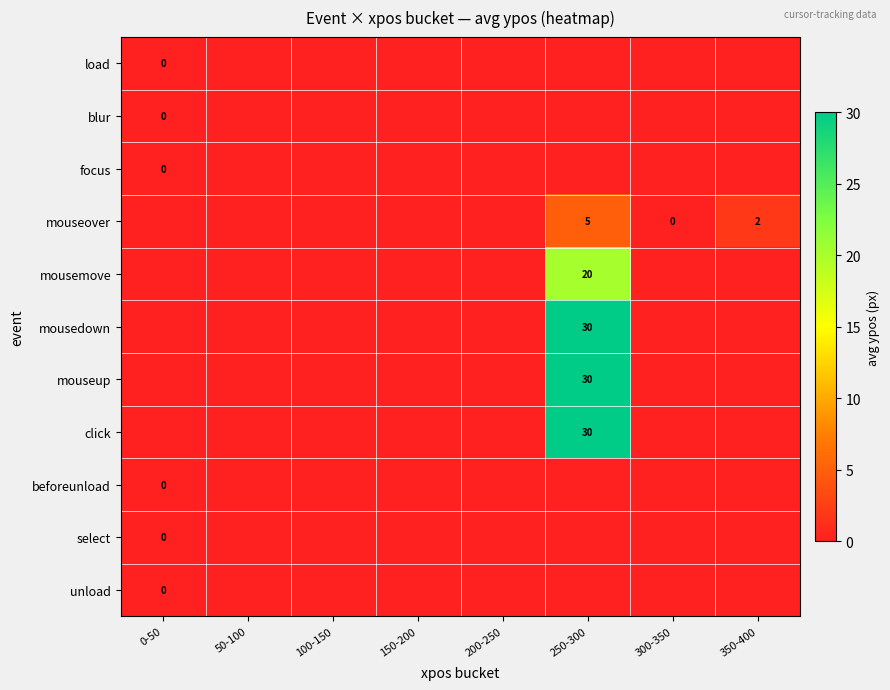

Rank the series by their maximum value, from highest to lowest.

mousedown, mouseup, click, mousemove, mouseover, load, blur, focus, beforeunload, select, unload